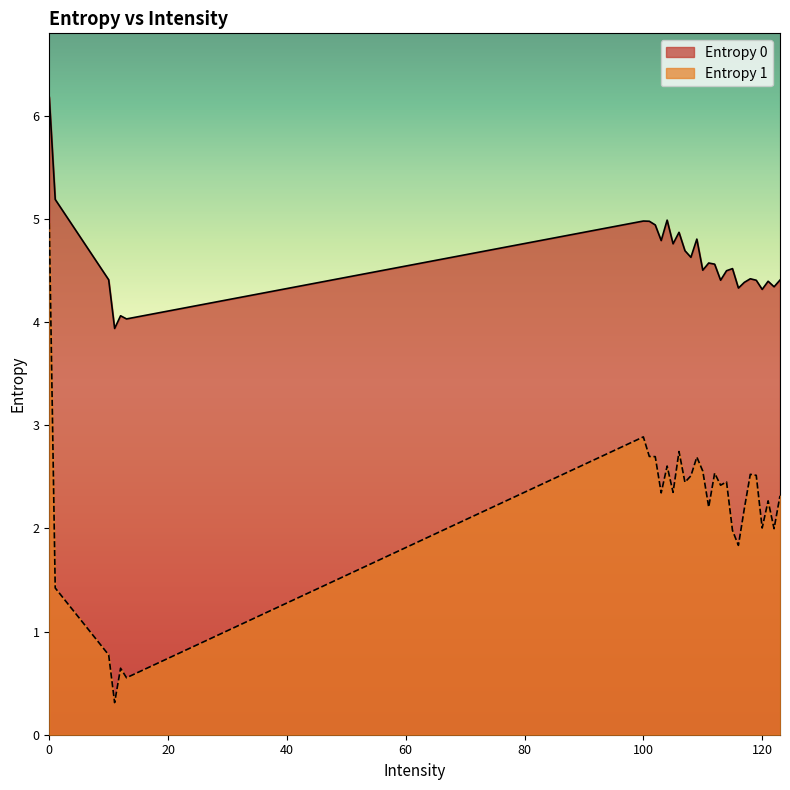

What is the label of the 2nd point from the left?

1